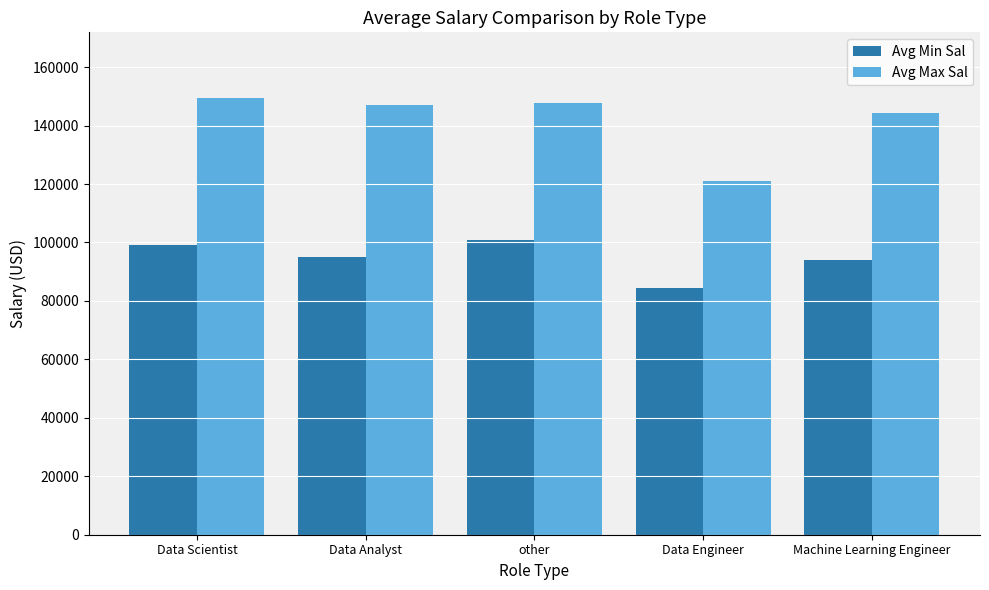

Where does the Avg Min Sal series first go above 95062?

Data Scientist